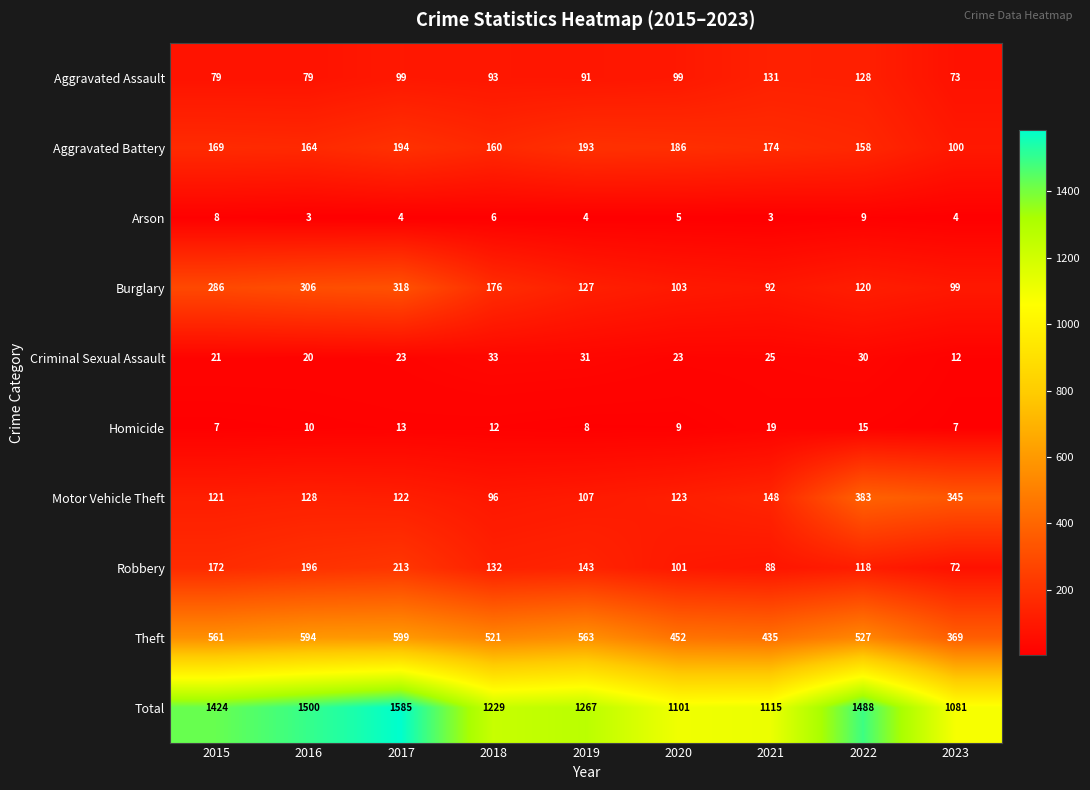

What is the maximum value for Aggravated Assault?

131